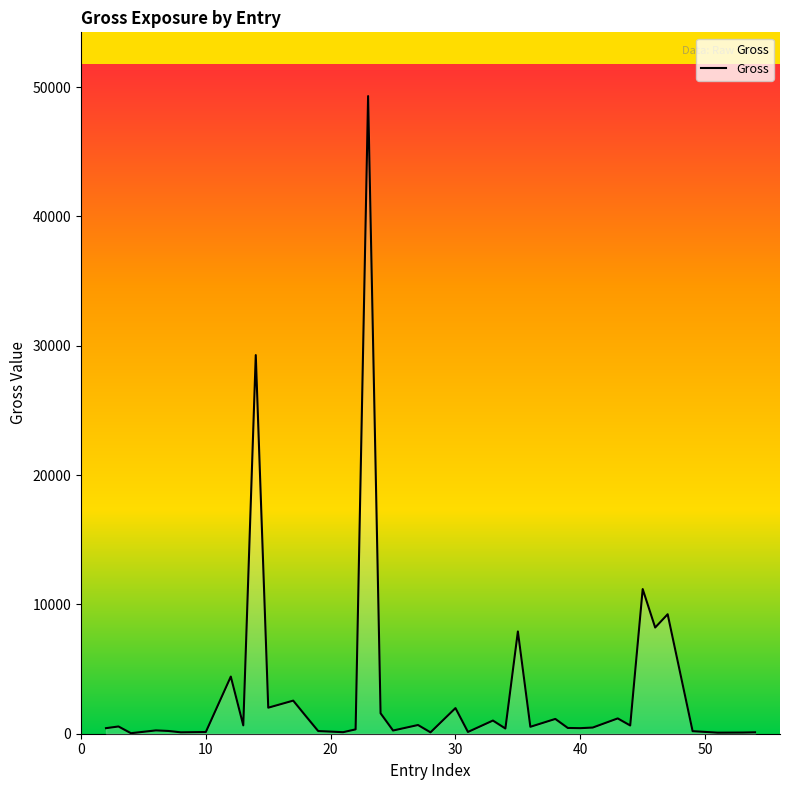

What is the difference between the maximum and minimum values?

49271